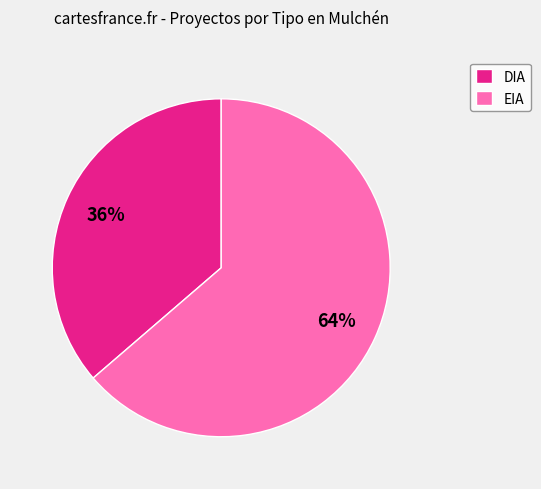

Which slice is the largest?

EIA